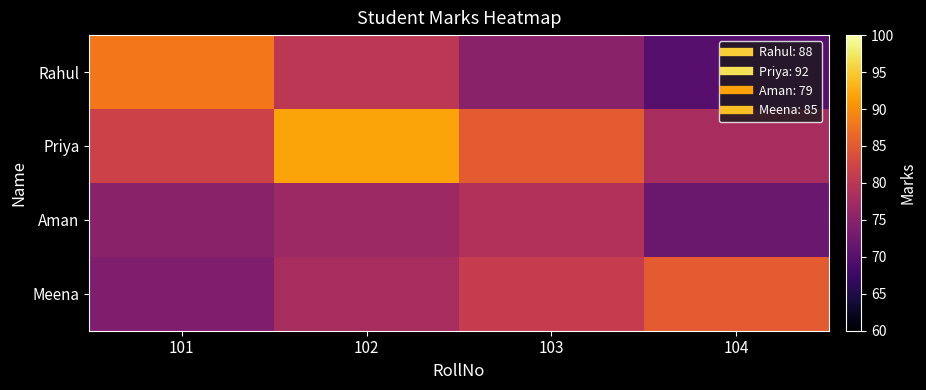

What is the total value across all series at 104?

305